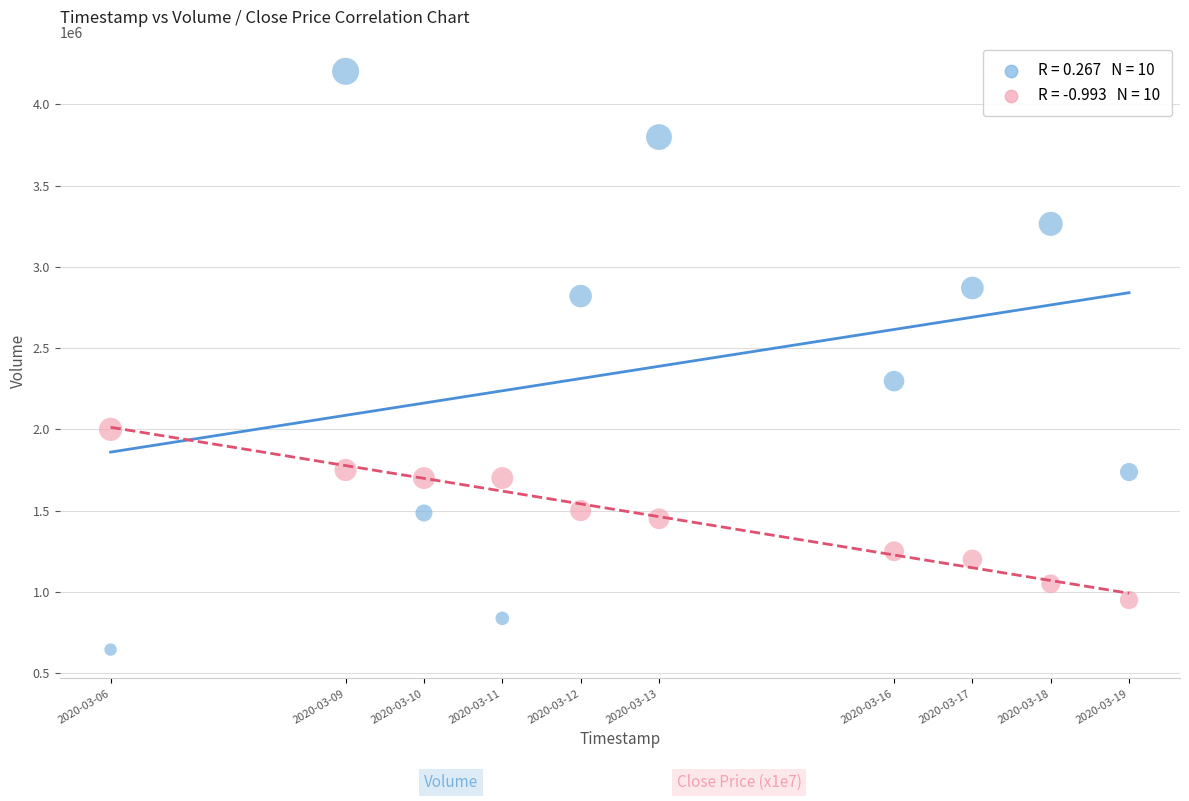

Across all series, what Y value is closest to 2423650?

2296600.0